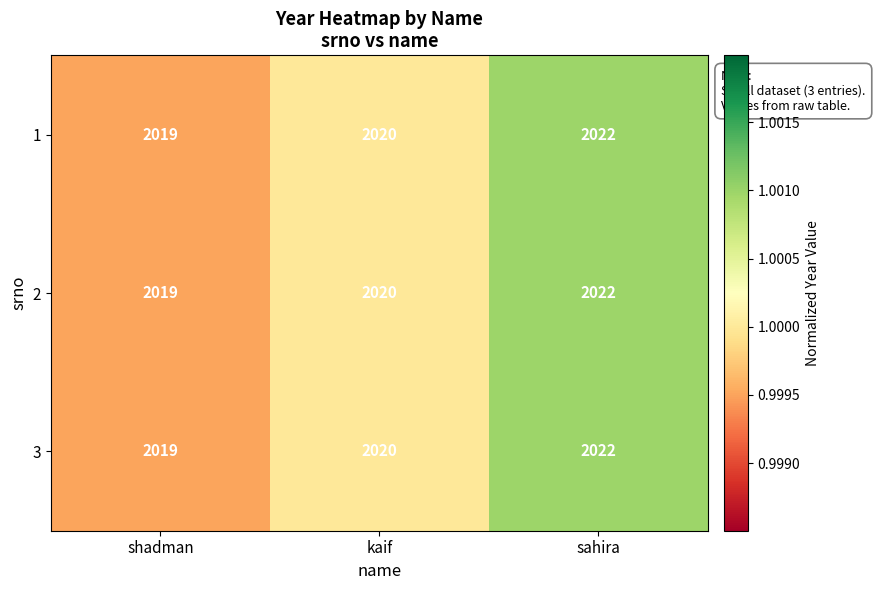

At which category is the sum across all series the highest?

sahira